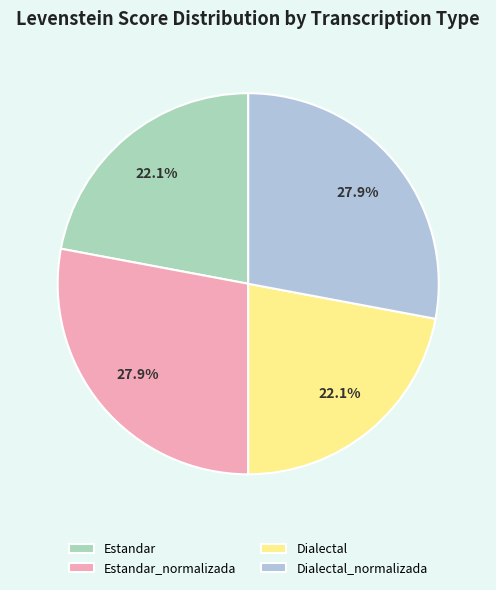

Does Dialectal_normalizada represent more than half of the total?

No